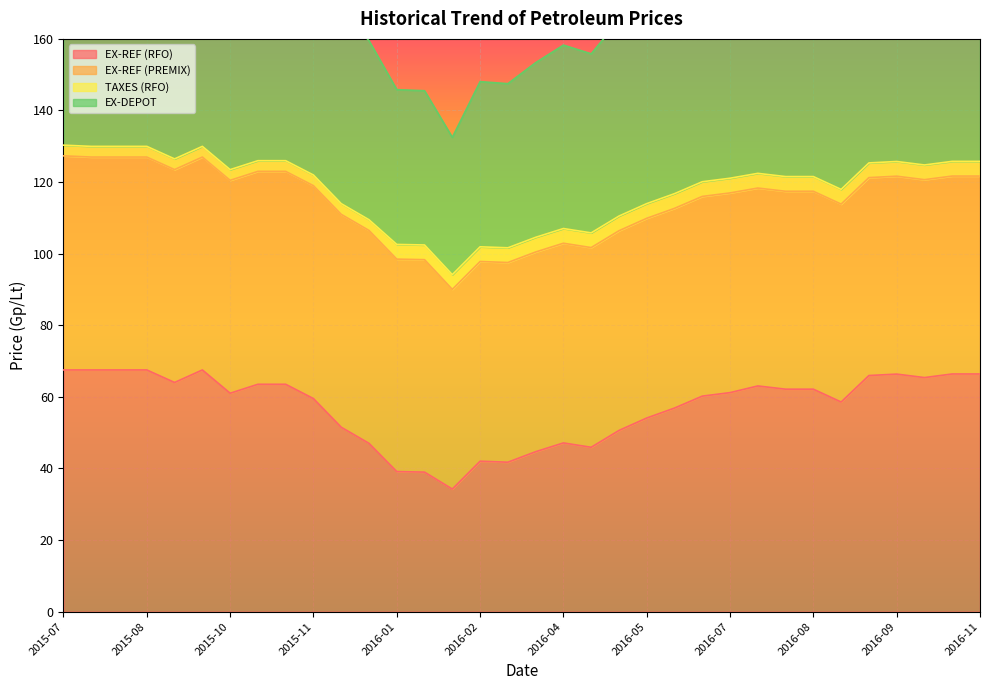

Which series has the widest spread of values?

EX-DEPOT